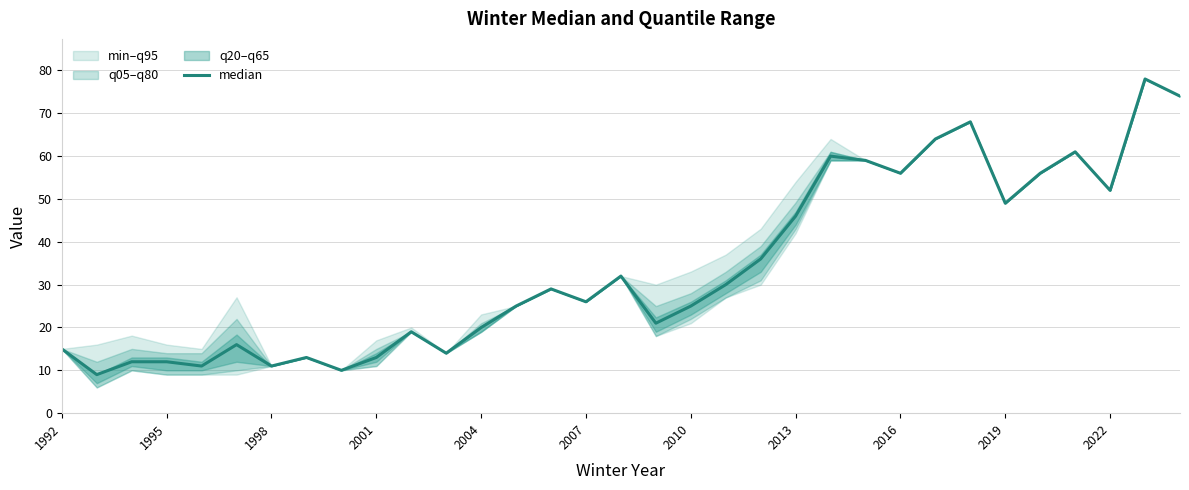

What is the value of the 33rd point from the left?

74